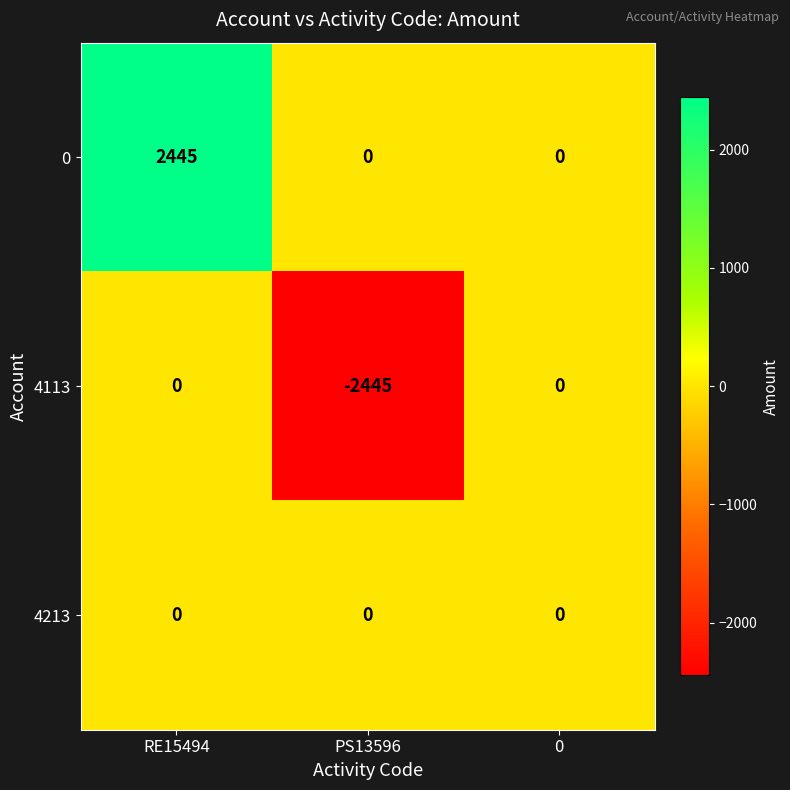

True or false: 4213 has a value of 0 at RE15494.

True